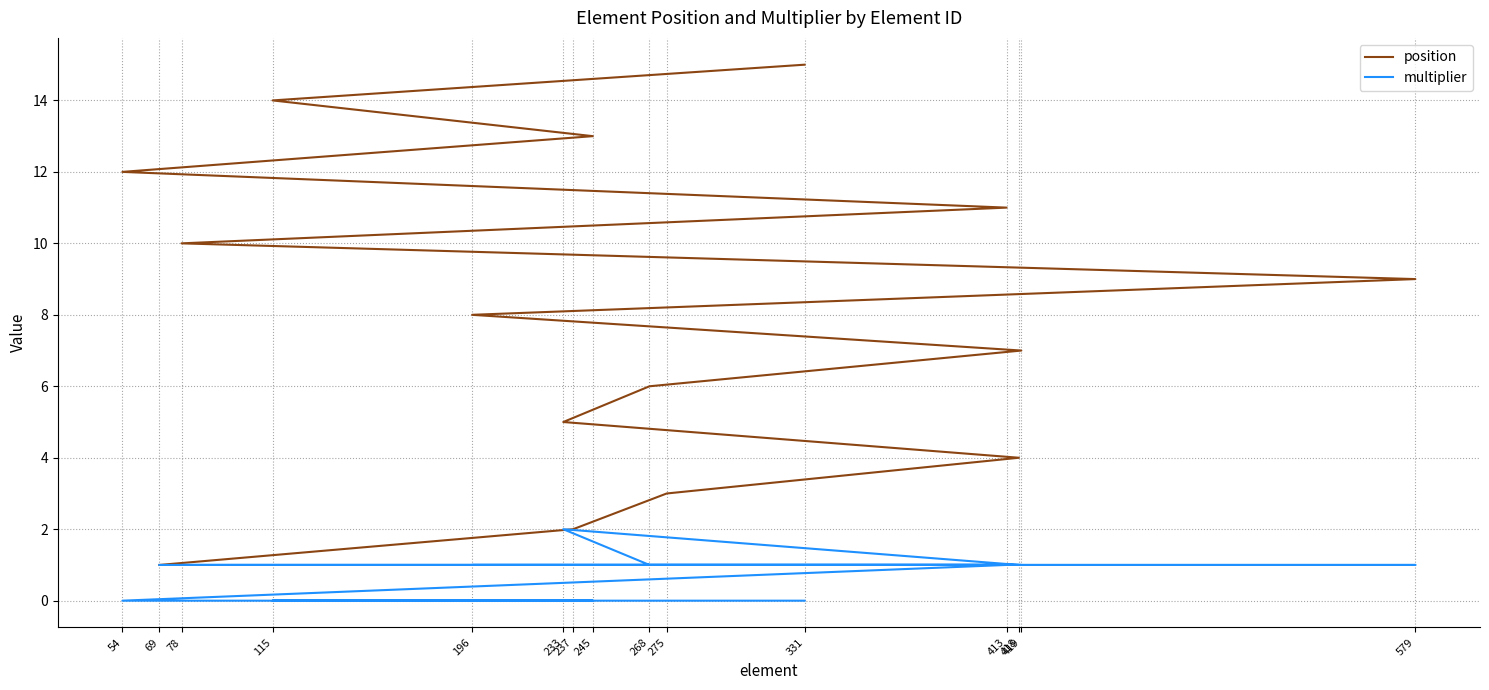

At how many categories does at least one series exceed 6?

9